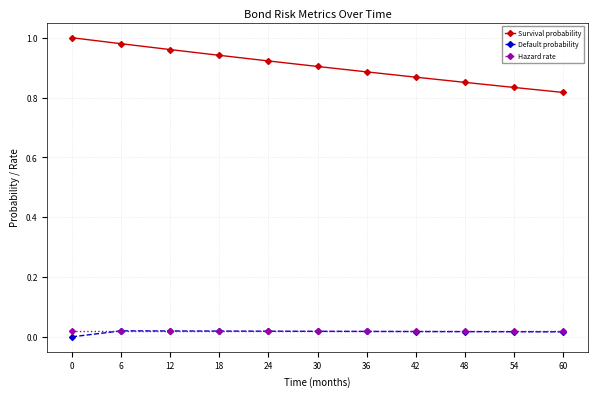

Which series has the widest spread of values?

Survival probability